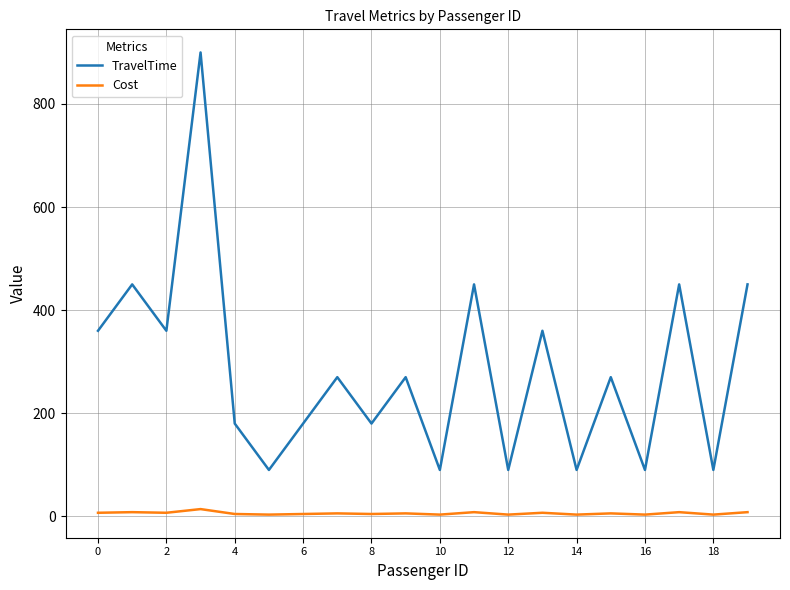

What is the maximum value for TravelTime?

900.0